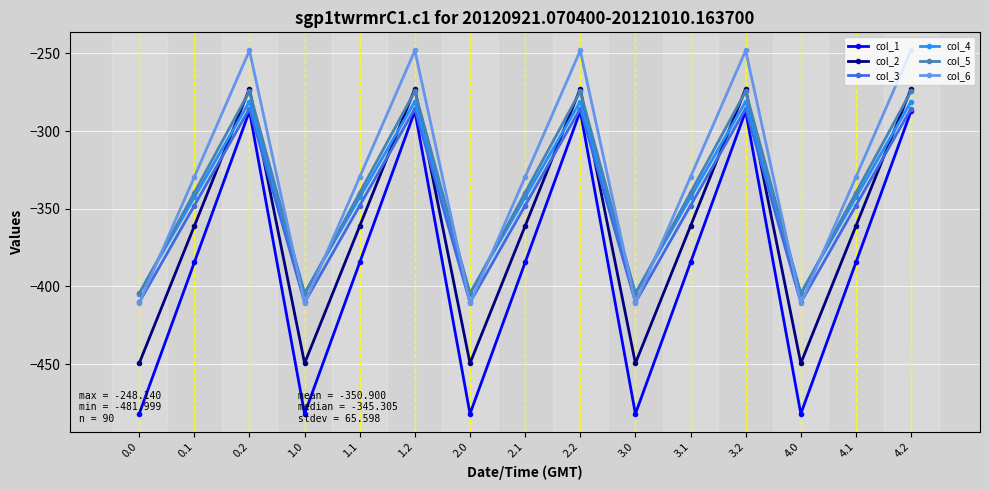

Is it true that col_5 equals -198.2 at 0.0?

False